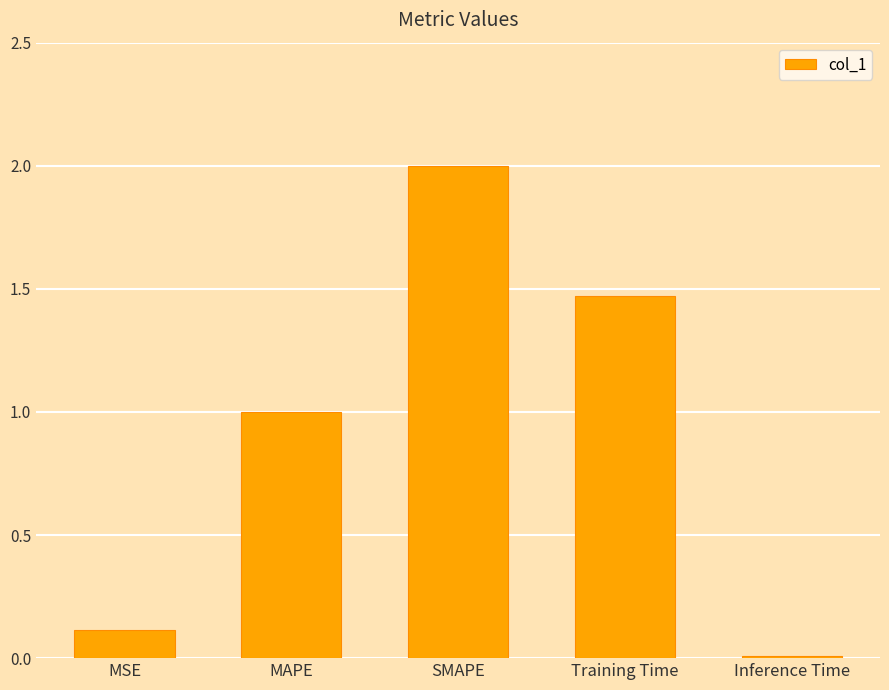

List the labels in order of value, smallest first.

Inference Time, MSE, MAPE, Training Time, SMAPE